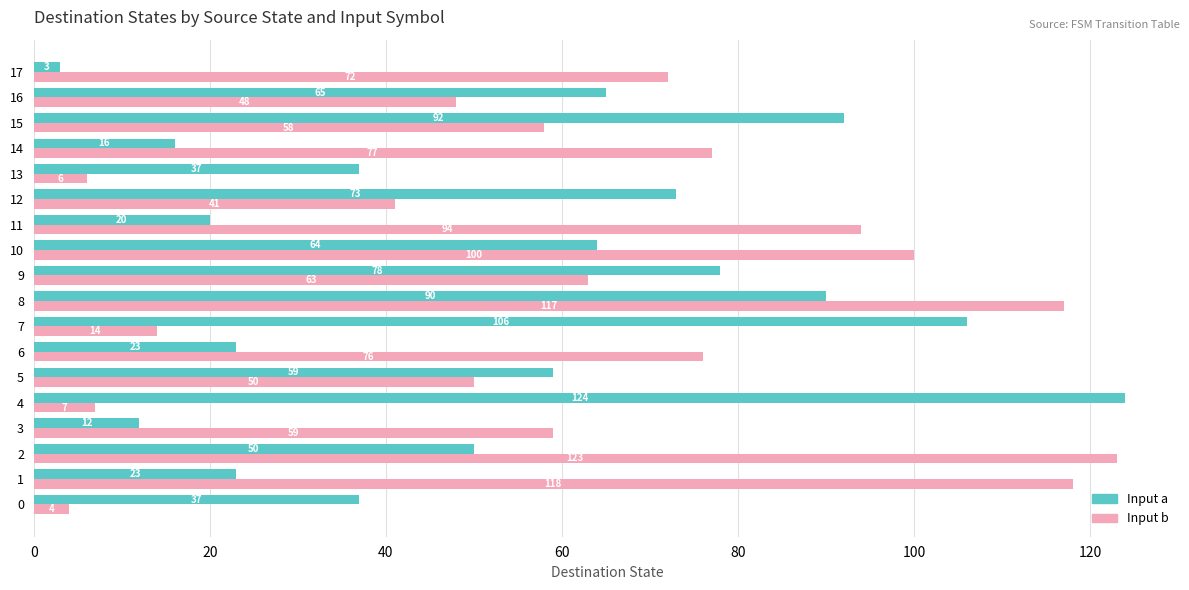

What is the total value across all series at 2?

173